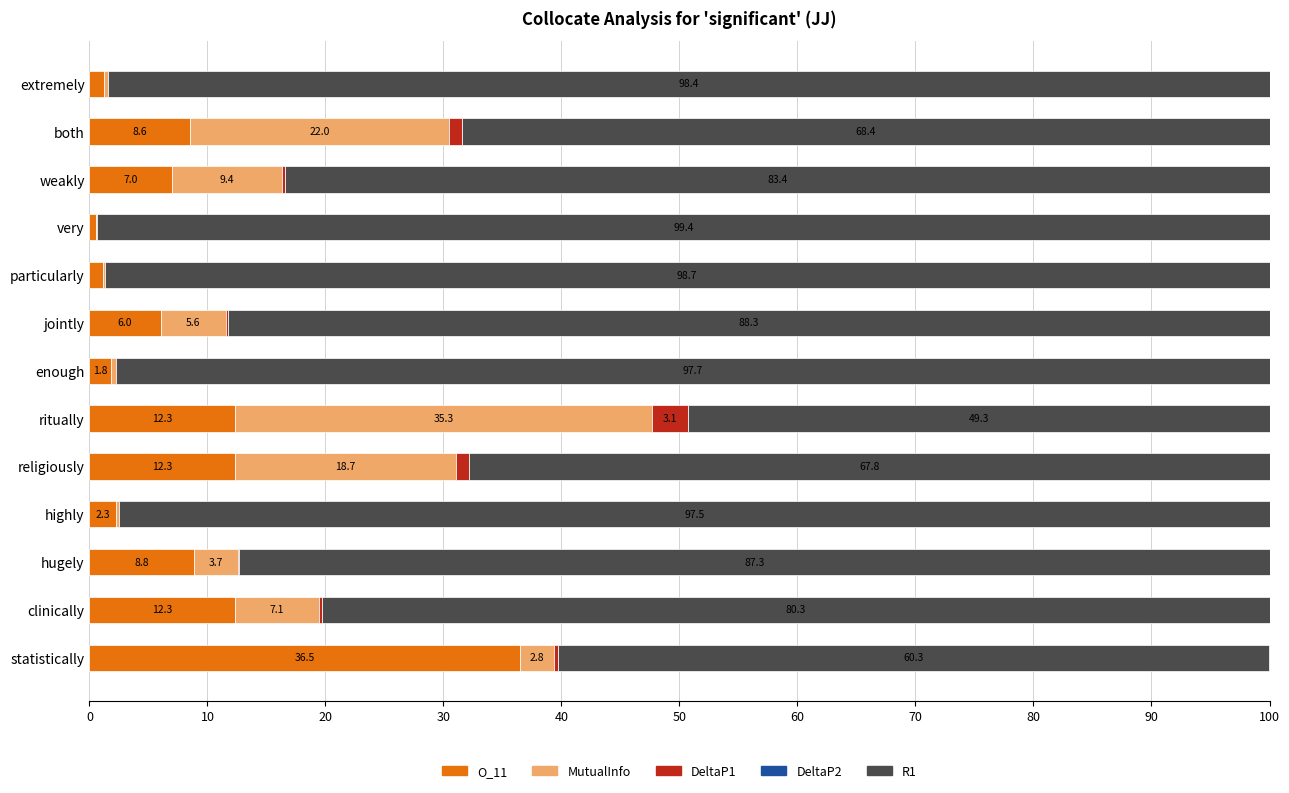

True or false: O_11 has a value of 7.0 at weakly.

True